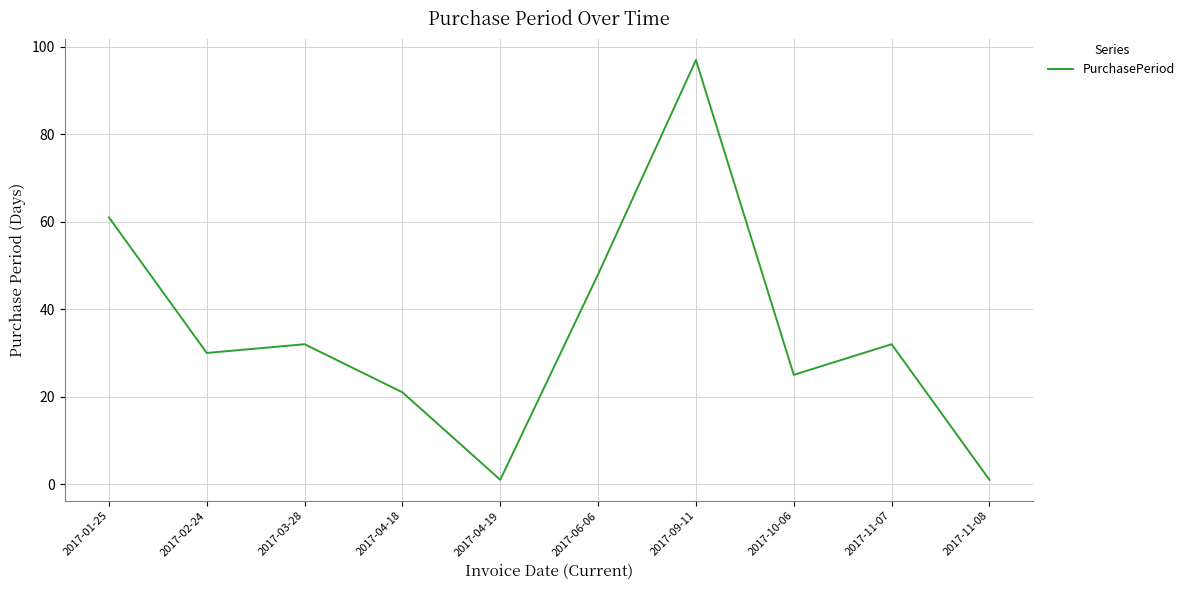

Approximately how many times larger is the value at 2017-06-06 compared to 2017-04-18?

2.3